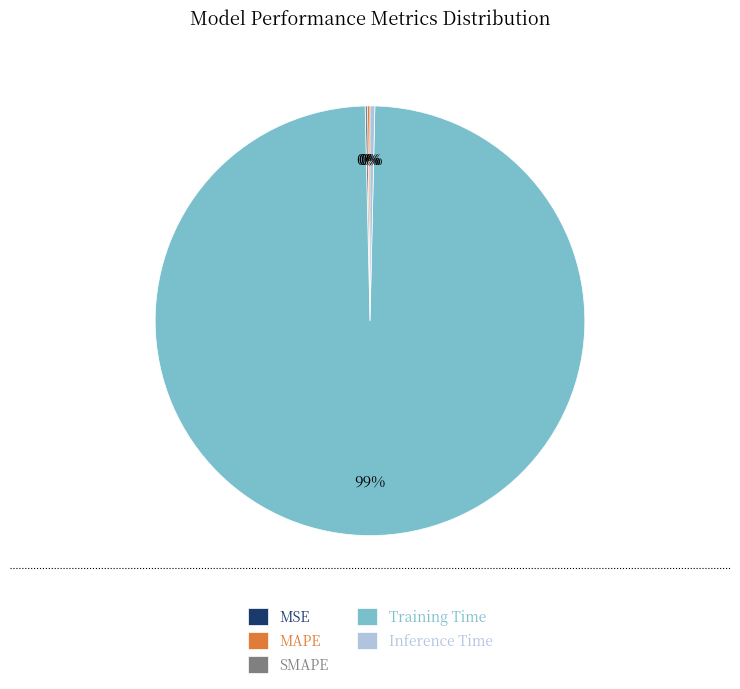

To the nearest percent, what is the average slice percentage?

20%